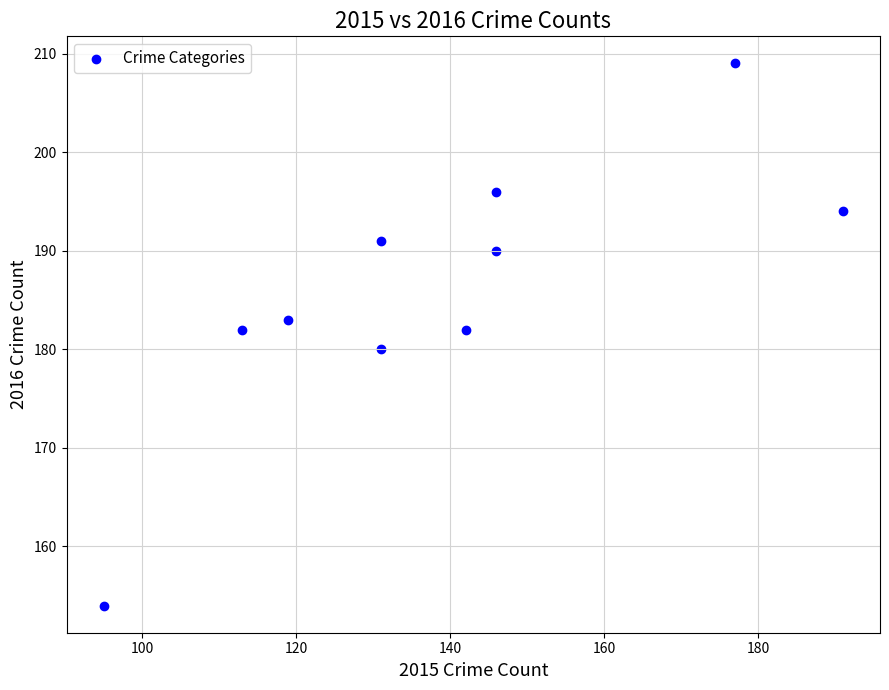

What is the average X value?

139